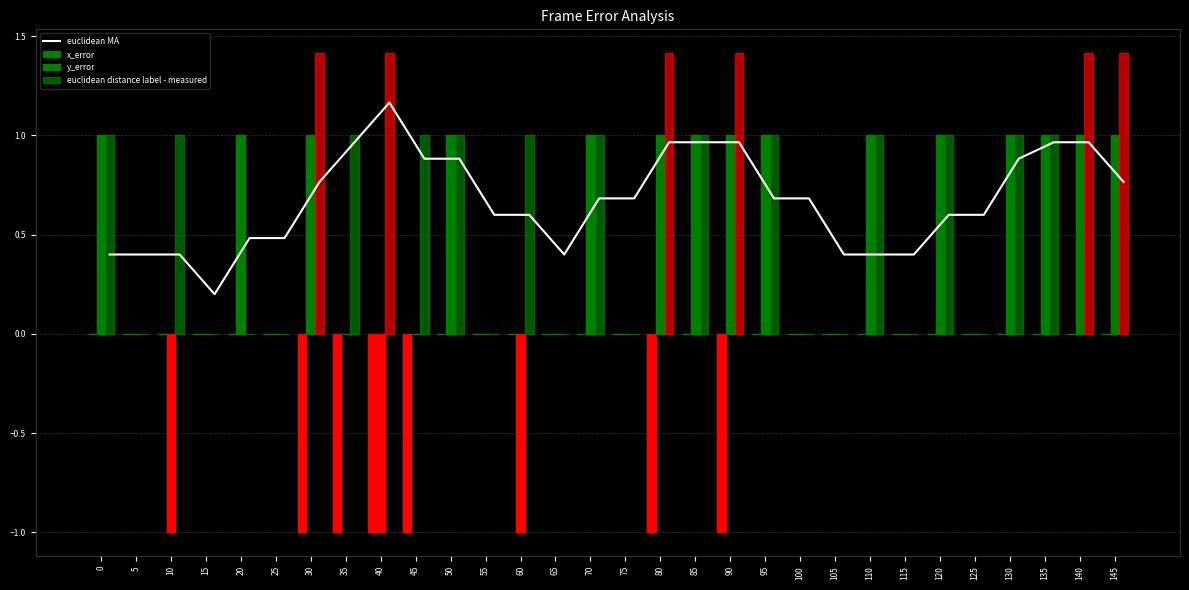

Reading left to right, transcribe all the data shown in this chart.

euclidean MA: 0.4	0.4	0.4	0.2	0.5	0.5	0.8	1.0	1.2	0.9	0.9	0.6	0.6	0.4	0.7	0.7	1.0	1.0	1.0	0.7	0.7	0.4	0.4	0.4	0.6	0.6	0.9	1.0	1.0	0.8
x_error: 0.0	0.0	0.0	0.0	0.0	0.0	-1.0	-1.0	-1.0	-1.0	0.0	0.0	0.0	0.0	0.0	0.0	-1.0	0.0	-1.0	0.0	0.0	0.0	0.0	0.0	0.0	0.0	0.0	0.0	0.0	0.0
y_error: 1.0	0.0	-1.0	0.0	1.0	0.0	1.0	0.0	-1.0	0.0	1.0	0.0	-1.0	0.0	1.0	0.0	1.0	1.0	1.0	1.0	0.0	0.0	1.0	0.0	1.0	0.0	1.0	1.0	1.0	1.0
euclidean distance label - measured: 1.0	0.0	1.0	0.0	0.0	0.0	1.4	1.0	1.4	1.0	1.0	0.0	1.0	0.0	1.0	0.0	1.4	1.0	1.4	1.0	0.0	0.0	1.0	0.0	1.0	0.0	1.0	1.0	1.4	1.4